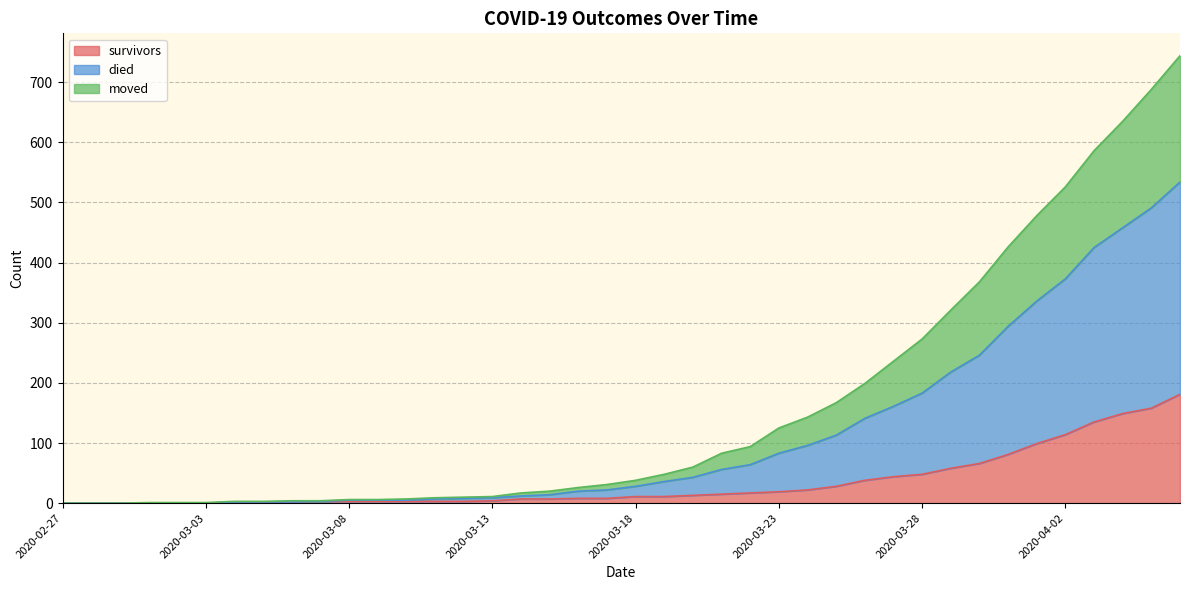

Rank the series by their average value, from highest to lowest.

died, moved, survivors